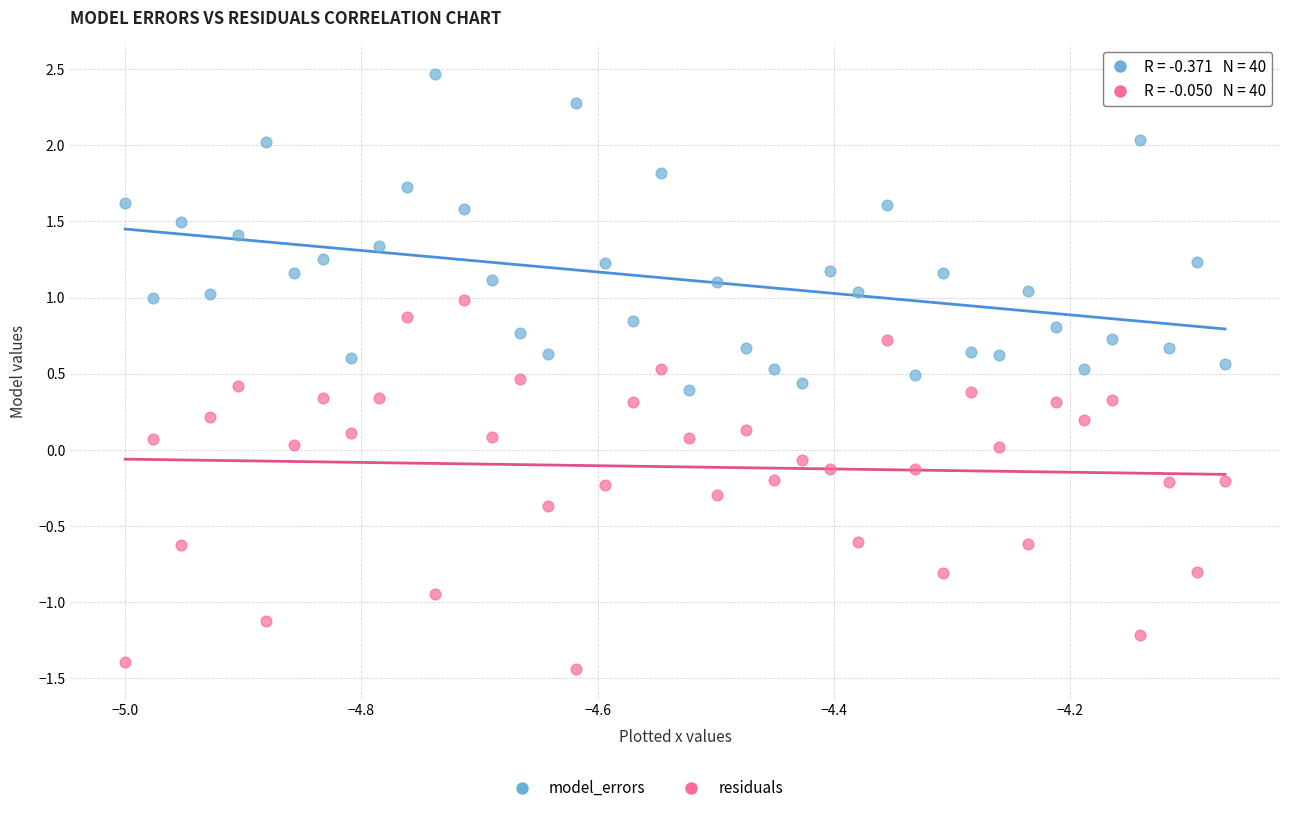

Which series contains the lowest Y value?

residuals